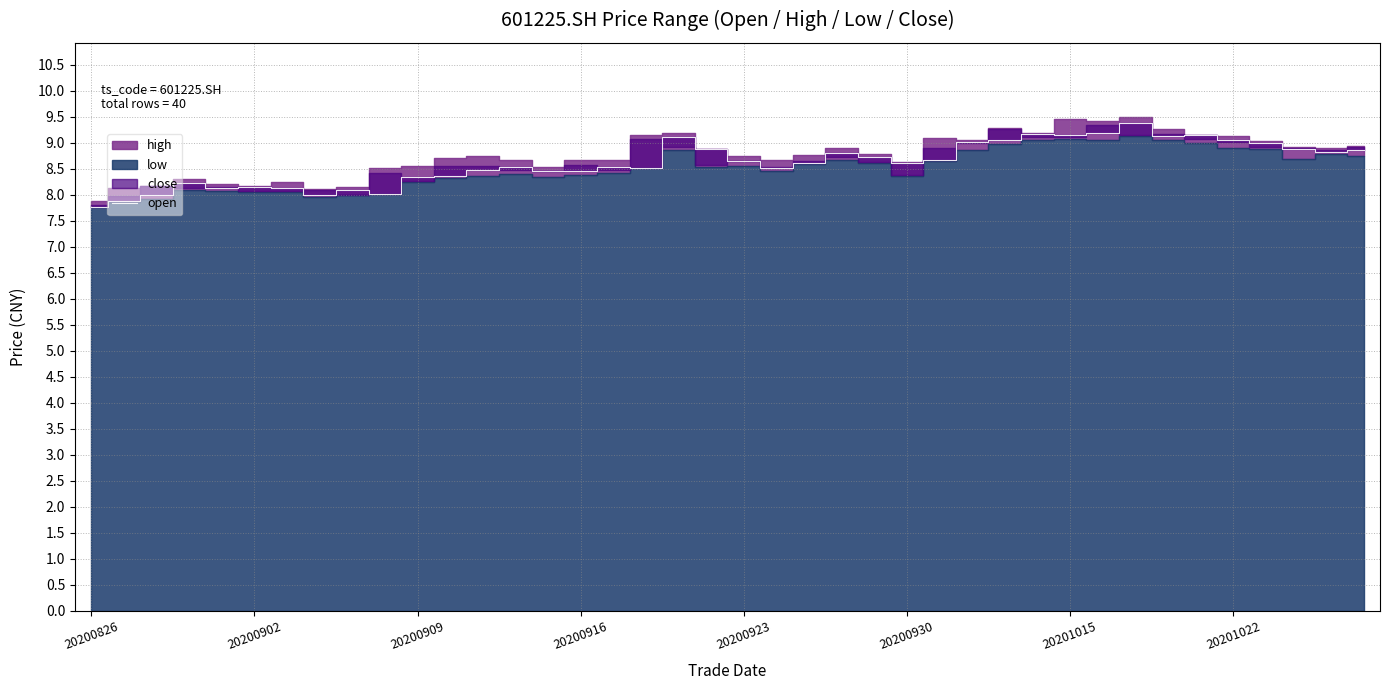

Reading left to right, transcribe all the data shown in this chart.

7.8	7.9	8.0	8.2	8.1	8.2	8.1	8.0	8.1	8.0	8.3	8.4	8.5	8.5	8.5	8.5	8.5	8.5	9.1	8.9	8.7	8.5	8.6	8.8	8.7	8.6	8.7	9.0	9.1	9.2	9.2	9.2	9.4	9.1	9.2	9.1	9.0	8.9	8.8	8.9